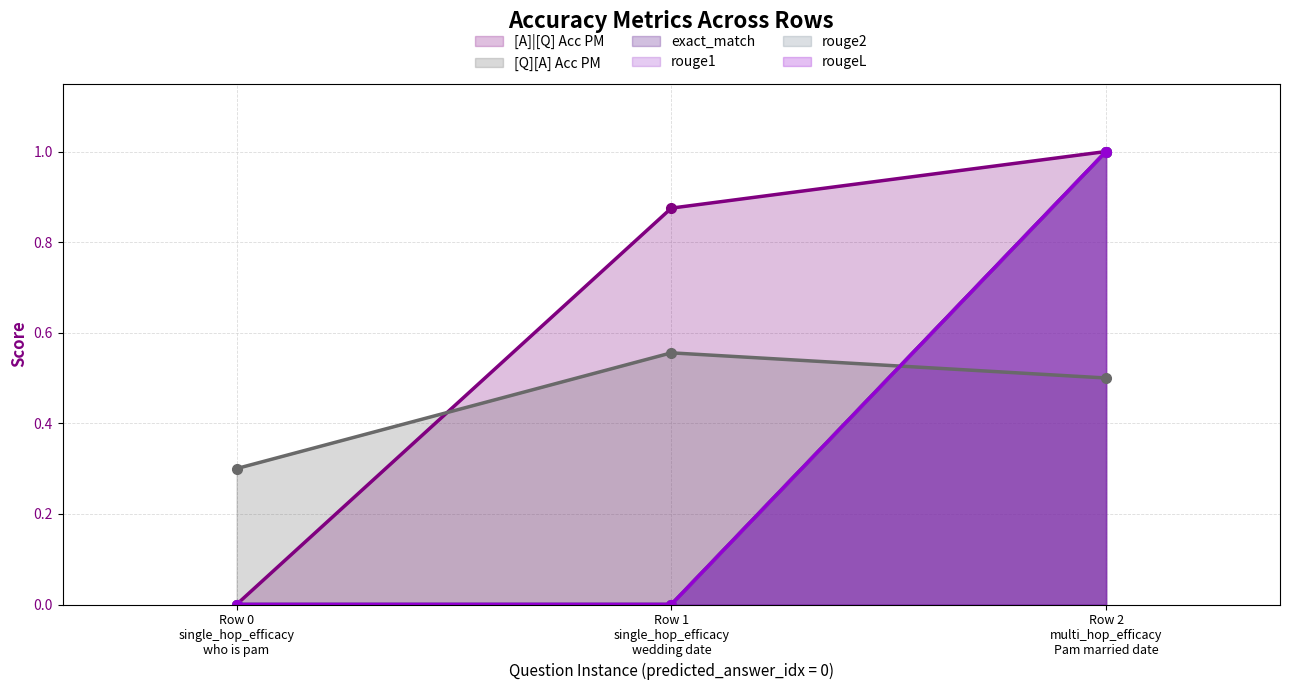

Reading right to left, list all the values displayed in this chart.

[A]|[Q] Acc PM: 1.0	0.9	0.0
[Q][A] Acc PM: 0.5	0.6	0.3
exact_match: 1.0	0.0	0.0
rouge1: 1.0	0.0	0.0
rouge2: 1.0	0.0	0.0
rougeL: 1.0	0.0	0.0